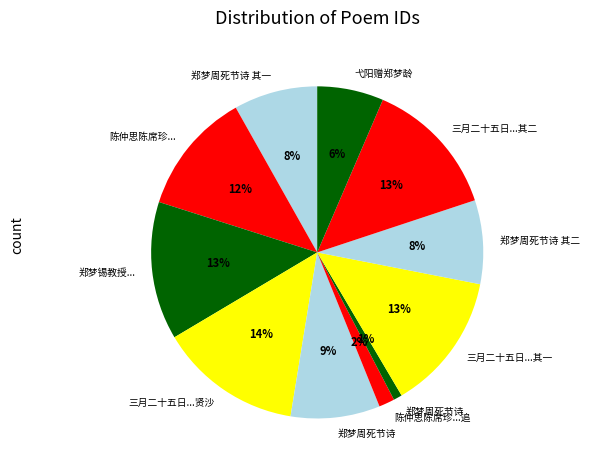

How many slices are in this pie chart?

11